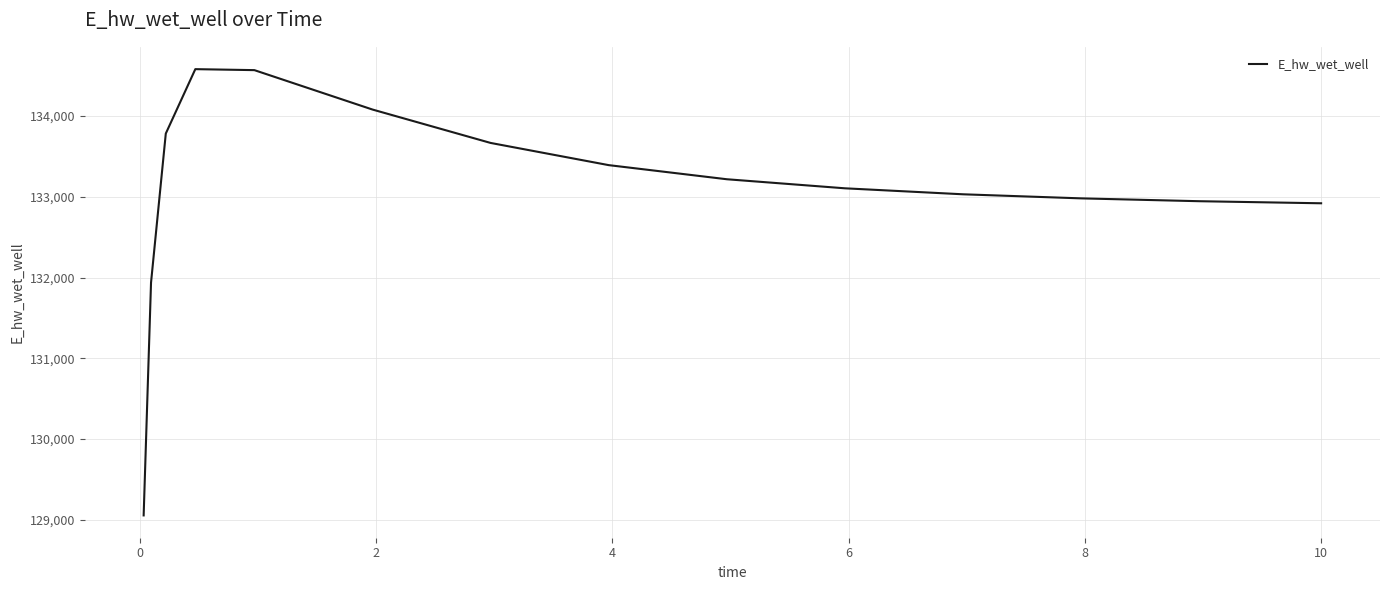

What is the difference between the maximum and minimum values?

5528.8